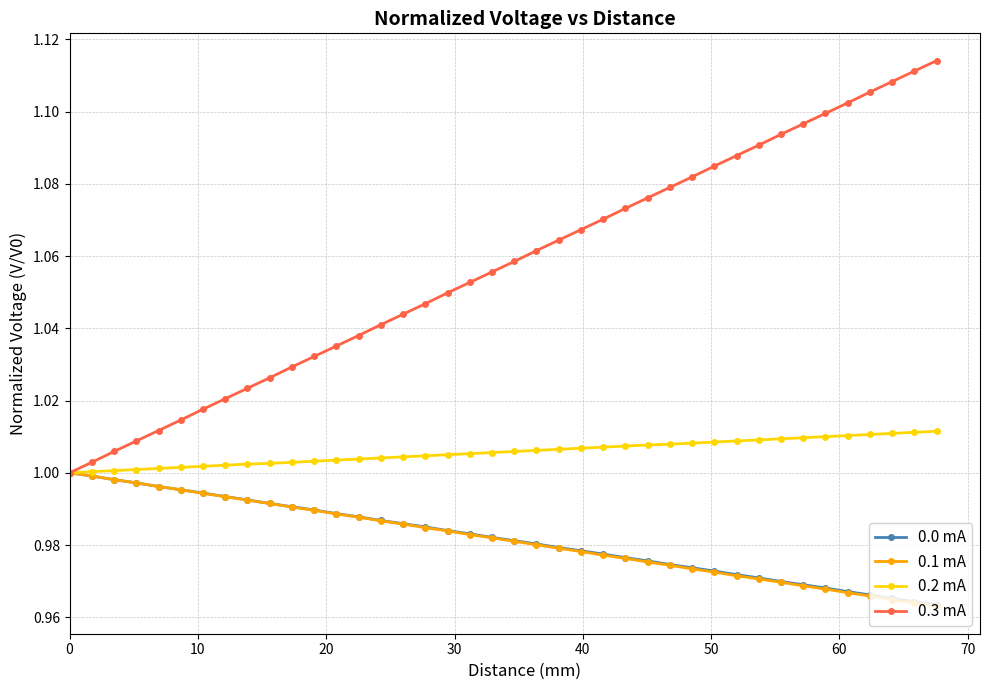

Which series has the widest spread of values?

0.3 mA